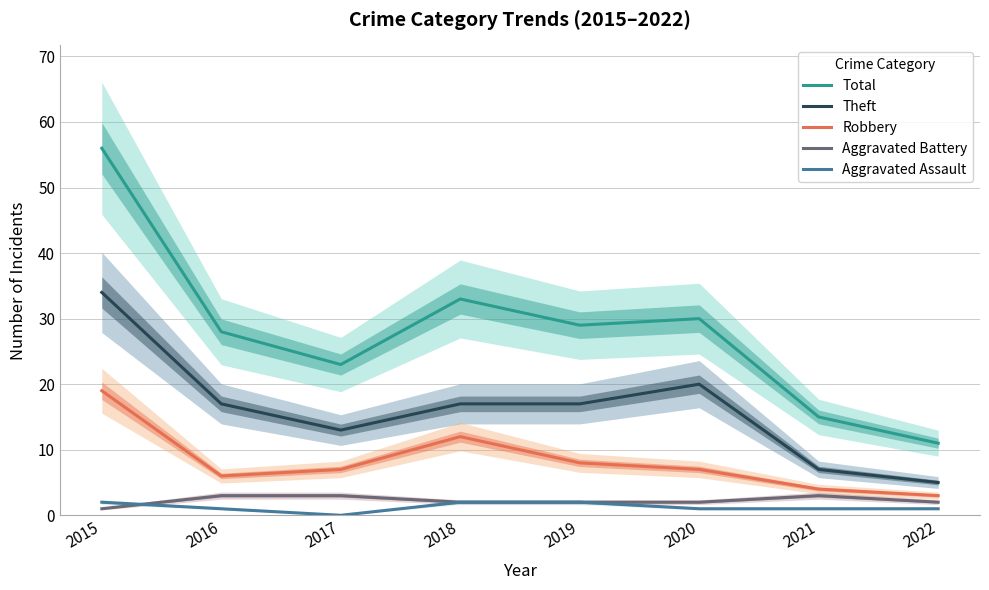

Where is the first local minimum for Total?

2017